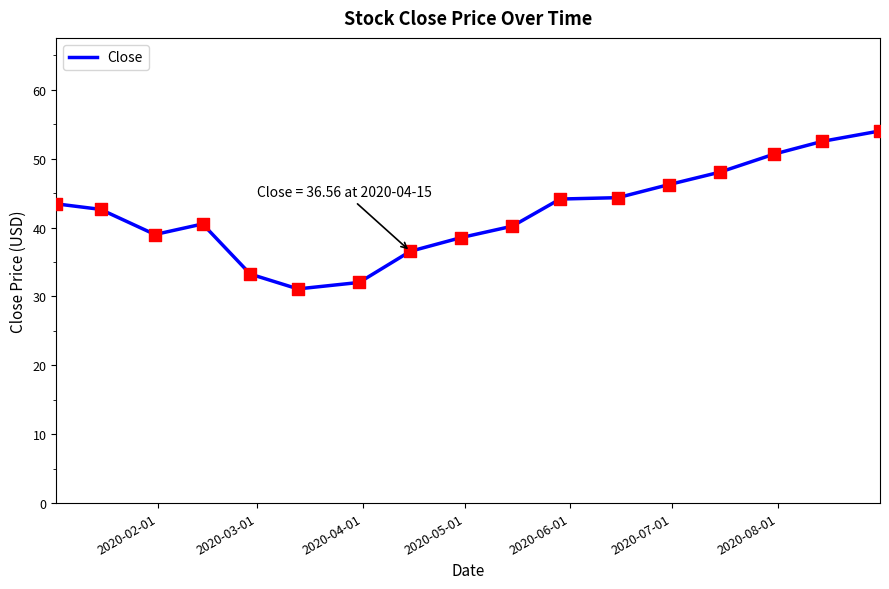

What is the greatest value displayed?

54.0